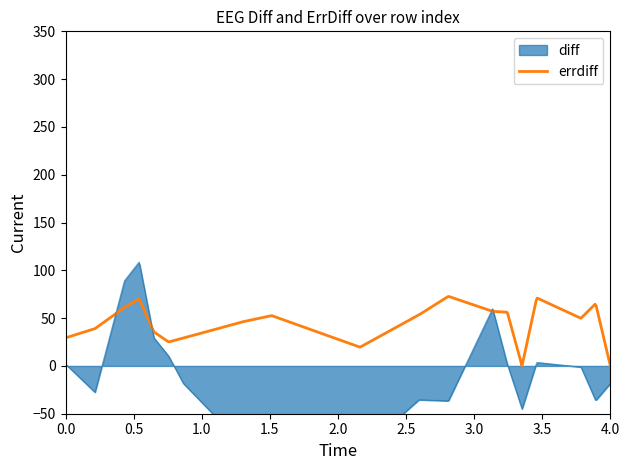

Does the chart have visible grid lines?

No